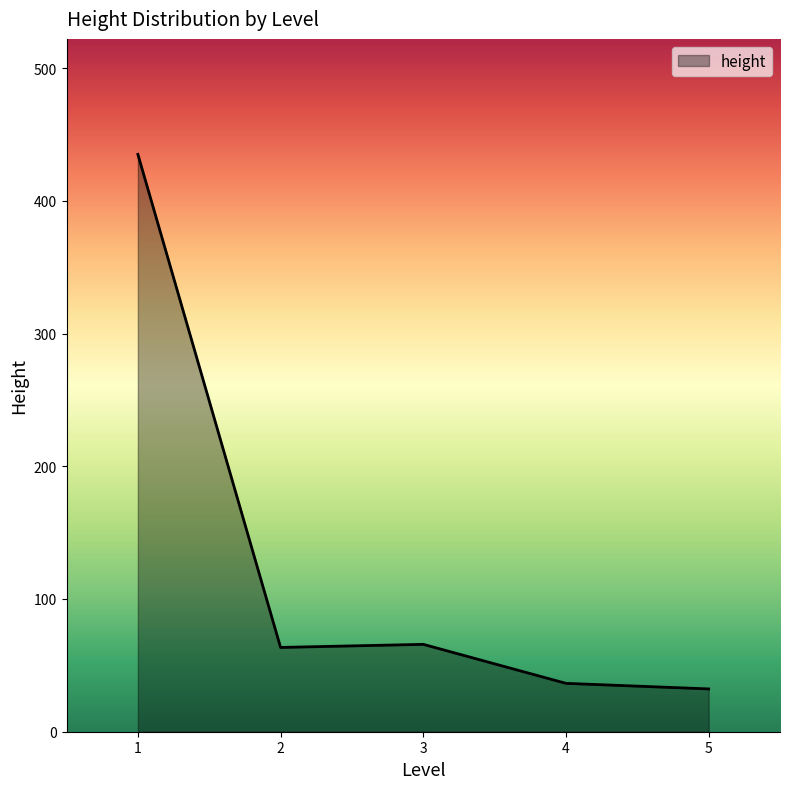

True or false: the data has more than 1 interior local peaks.

False